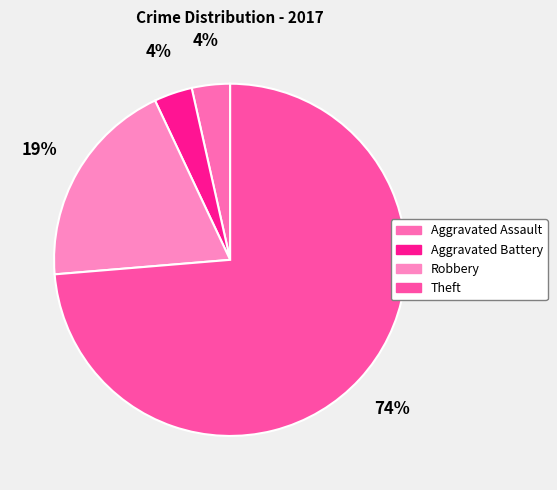

How many slices are in this pie chart?

4